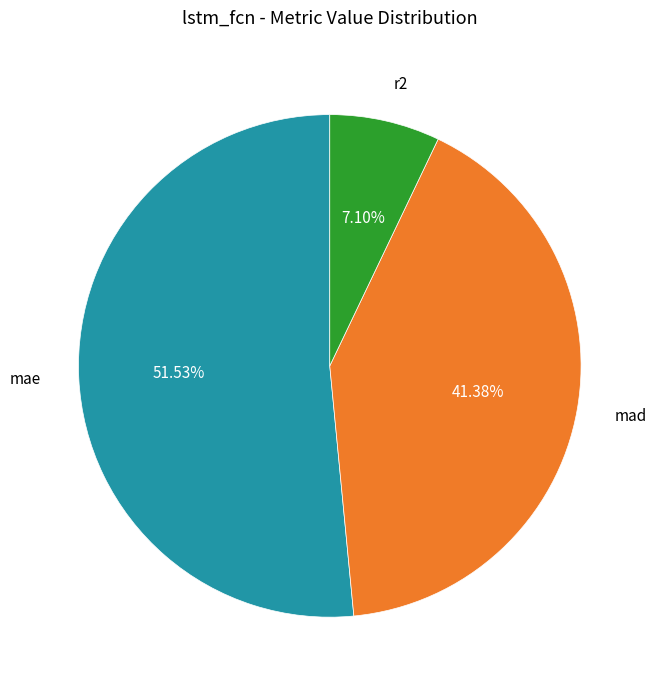

Count the number of slices in the pie.

3